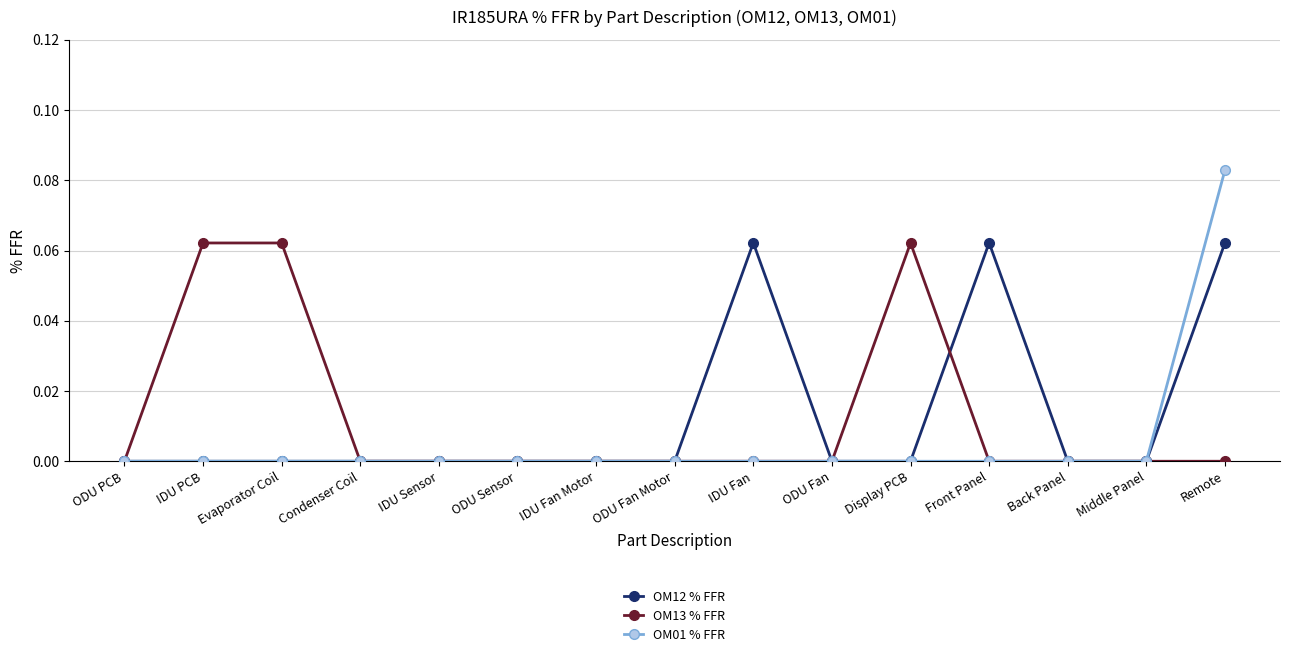

At which category does the chart reach its peak across all series?

Remote